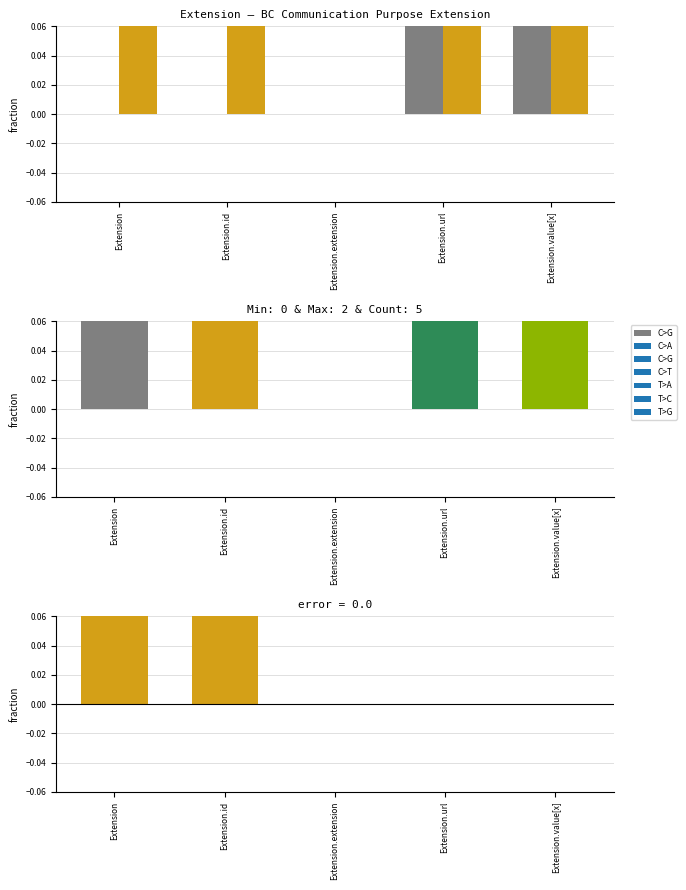

Between Extension.extension and Extension.value[x], which series saw the biggest shift?

C>G